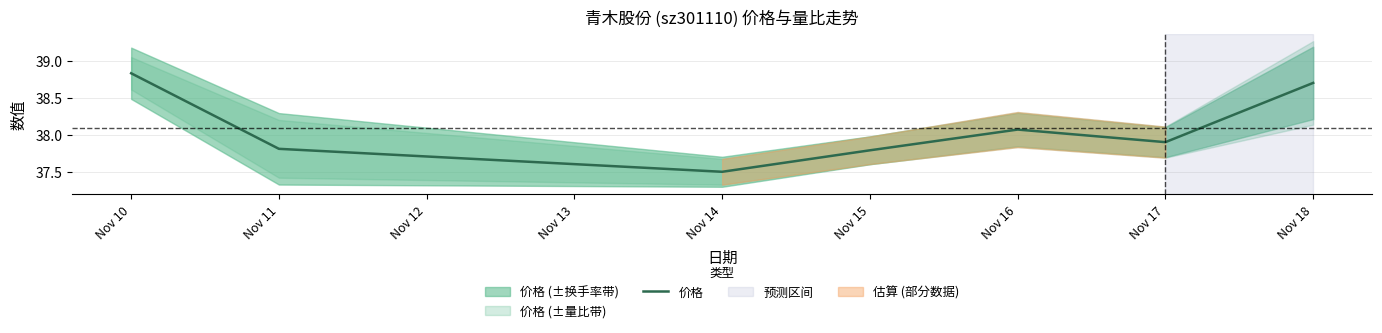

What is the difference between the second highest and second lowest values?

0.9